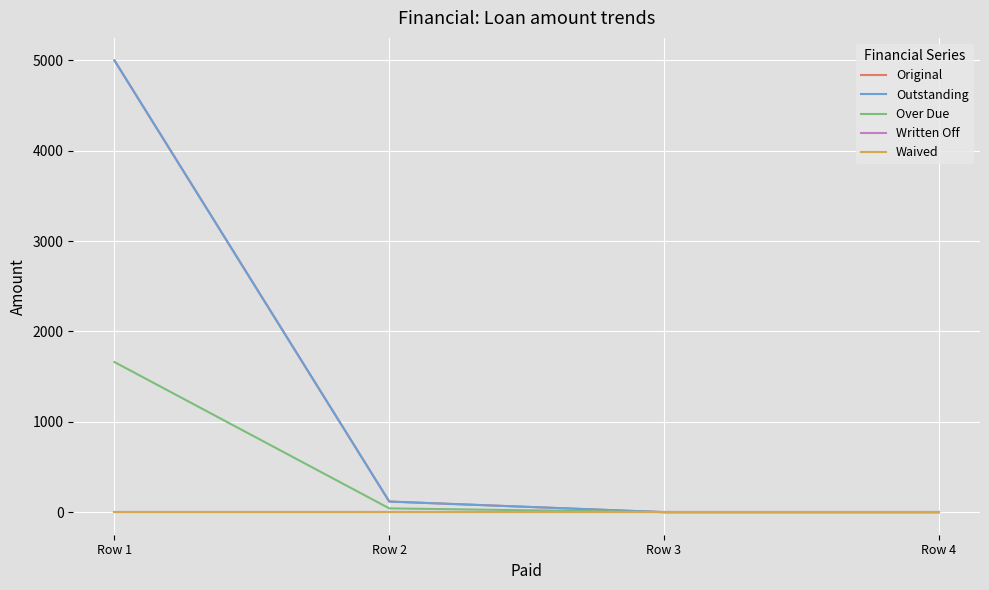

How many lines are shown in the chart?

5